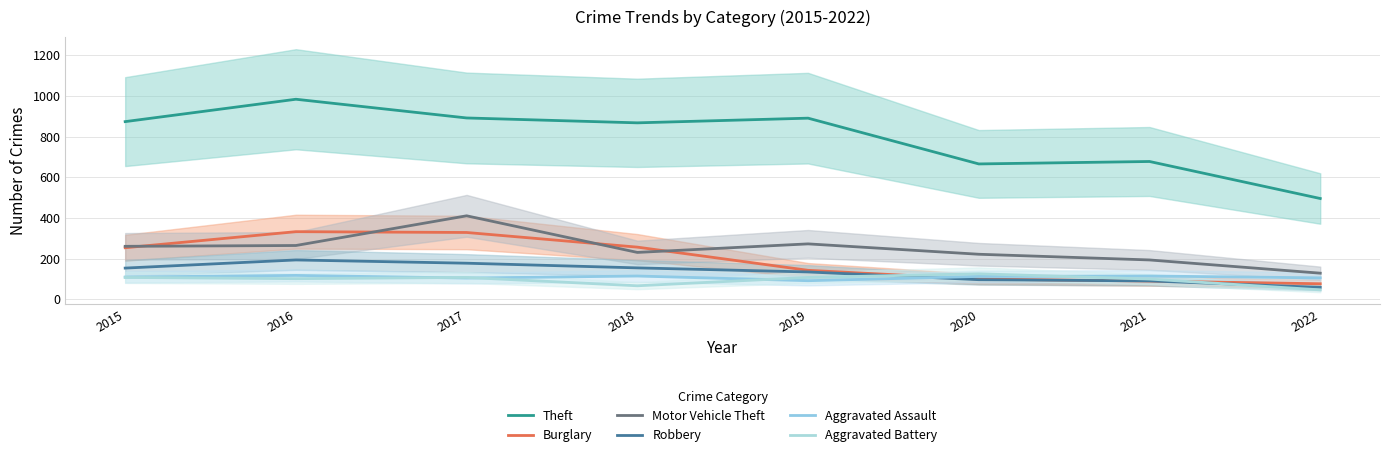

What is the total value across all series at 2018?

1693